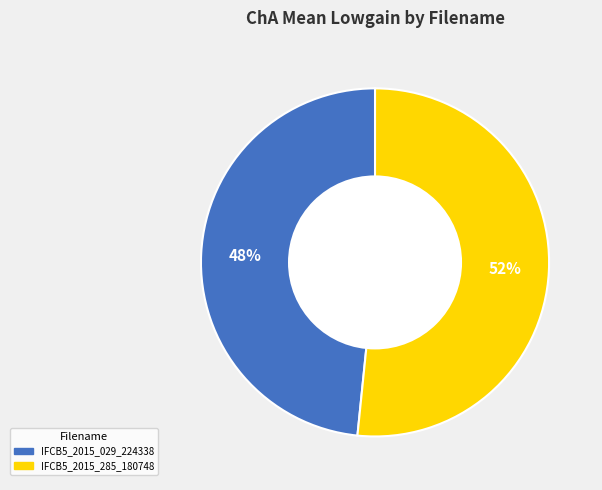

Is the sum of IFCB5_2015_029_224338 and IFCB5_2015_285_180748 greater than half?

Yes